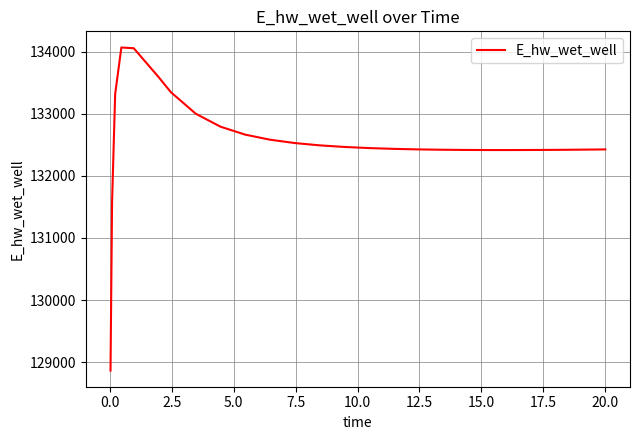

What is the minimum value shown in the chart?

128863.0